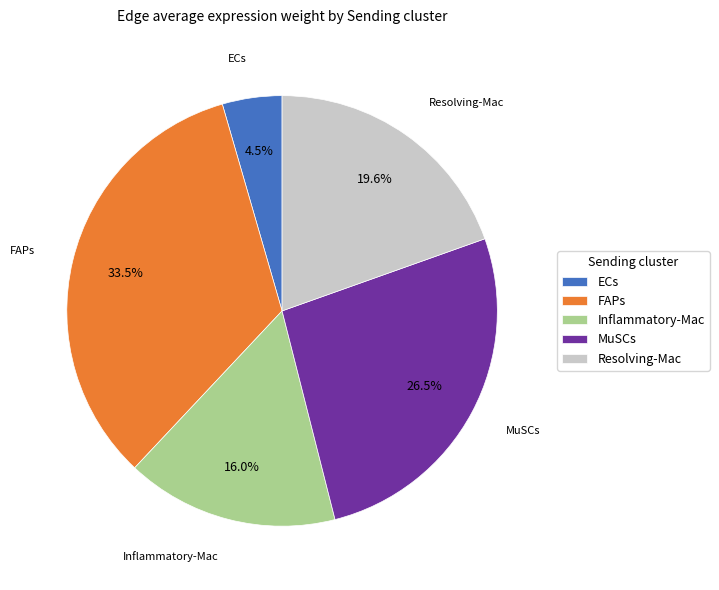

Rank the categories by value from highest to lowest.

FAPs, MuSCs, Resolving-Mac, Inflammatory-Mac, ECs